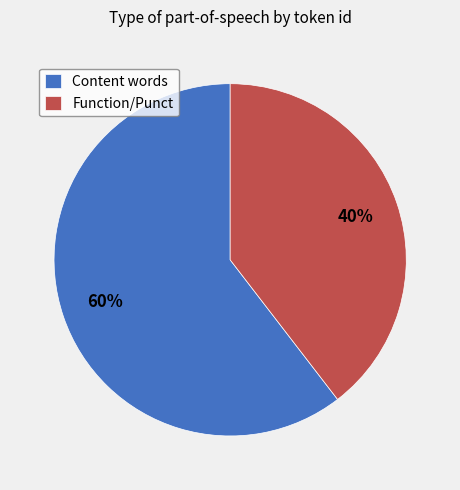

Is Content words the majority of the pie?

Yes